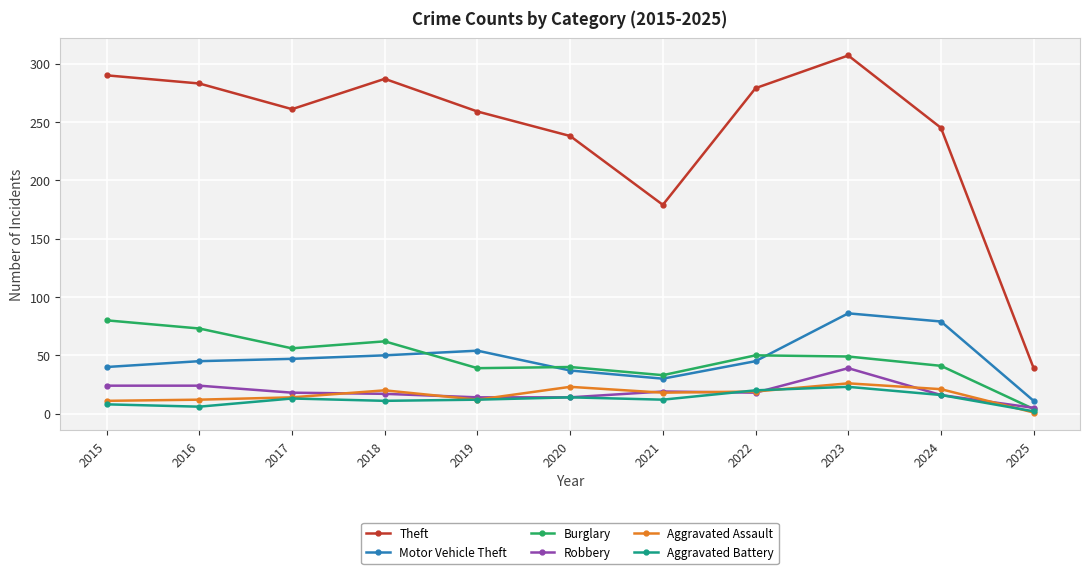

After their last crossing, which series has the higher values: Robbery or Aggravated Assault?

Robbery